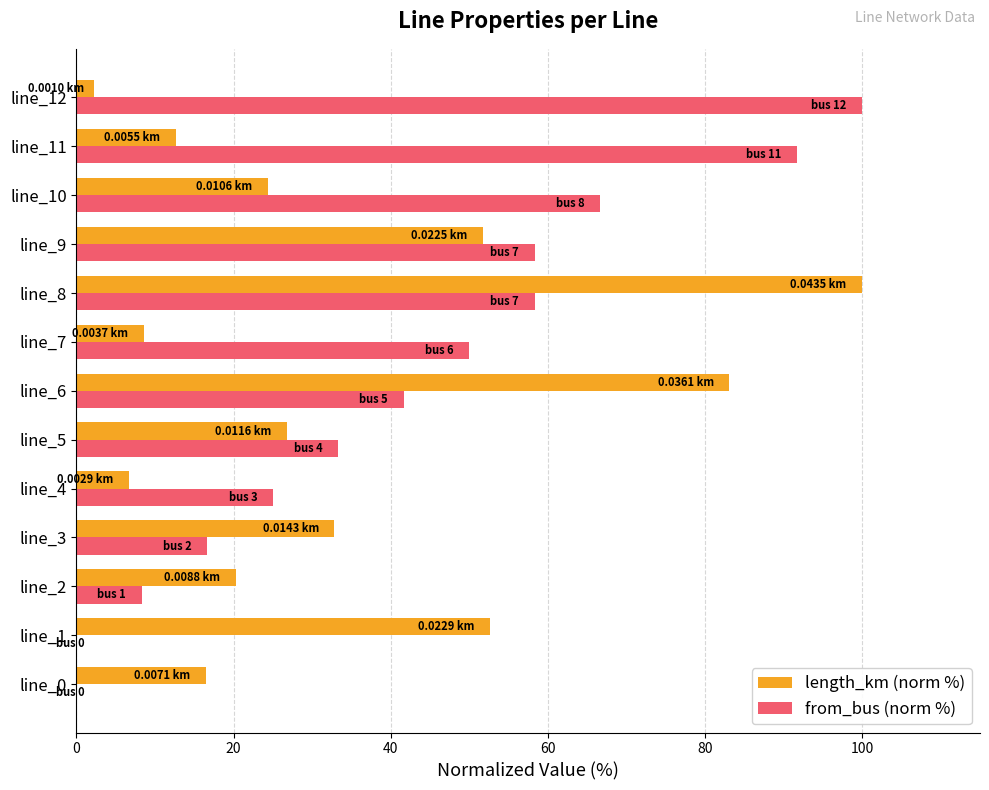

What is the sum of all length_km (norm %) values?

438.4